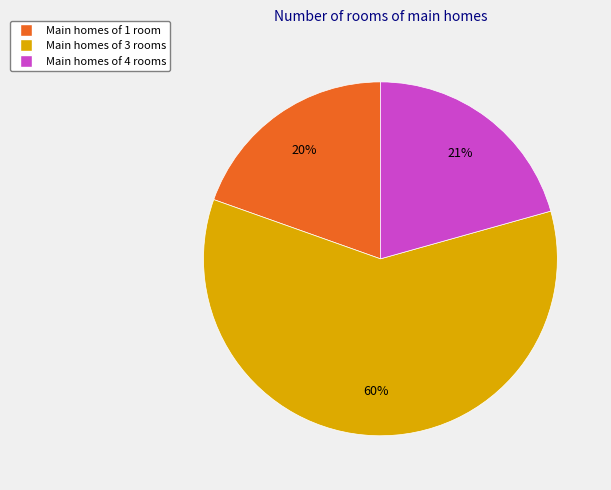

To the nearest percent, what is the difference between the largest and smallest slice percentages?

40%